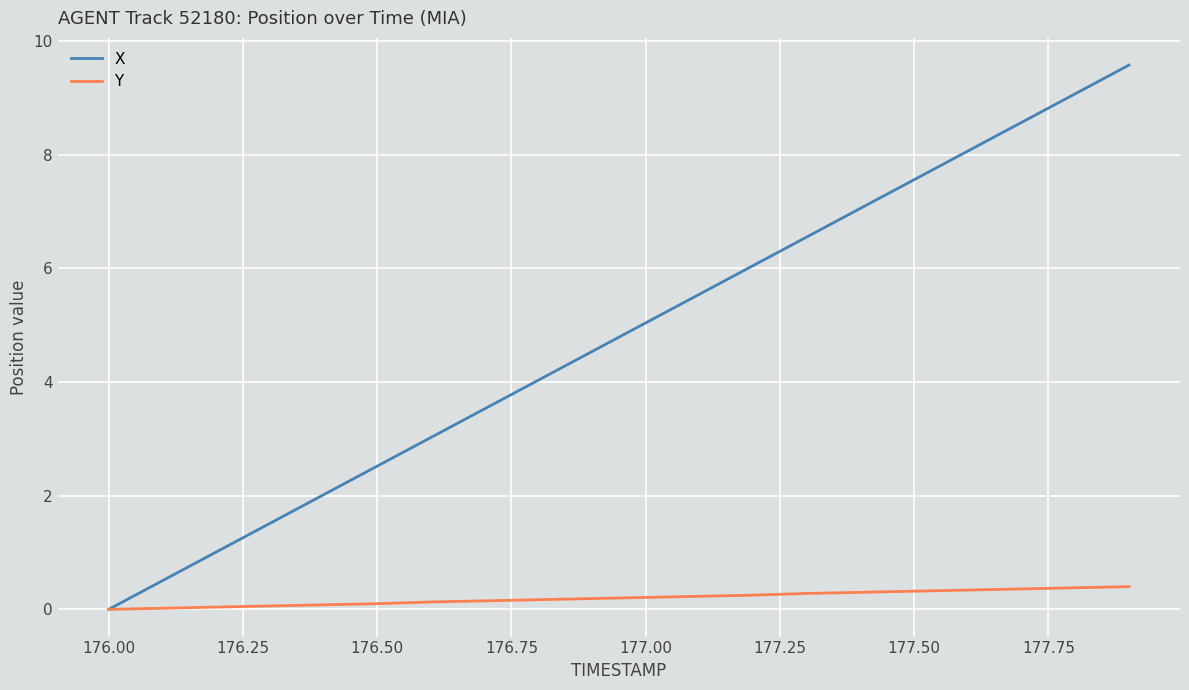

Does the chart have visible grid lines?

Yes